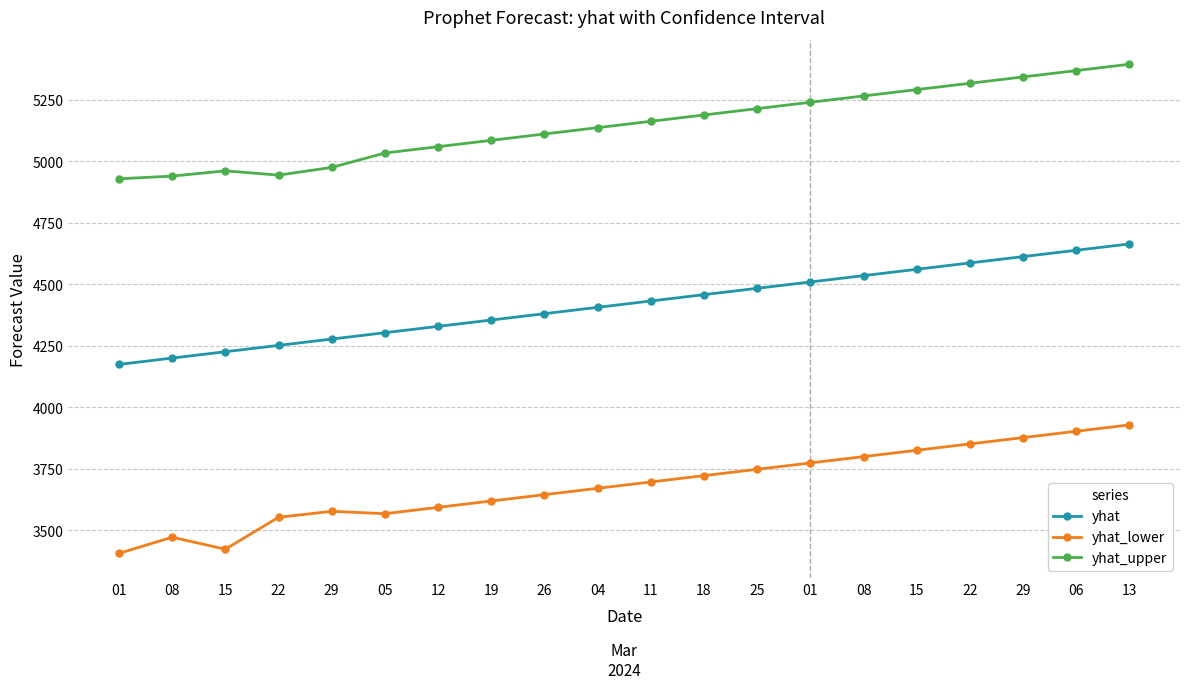

List the series in order of their peak value, lowest first.

yhat_lower, yhat, yhat_upper